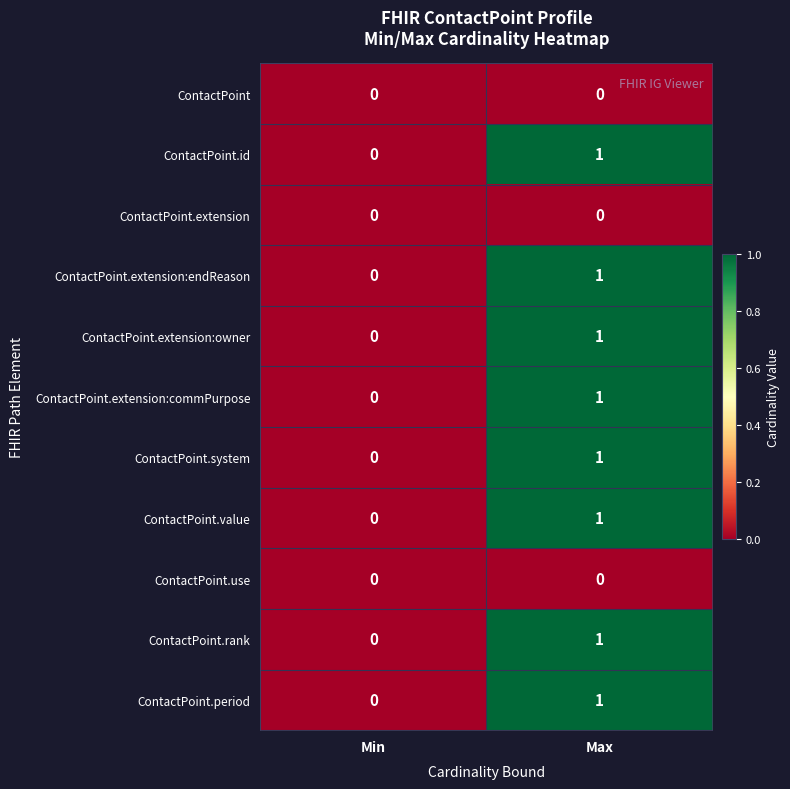

Which category has the highest value across all series?

Max